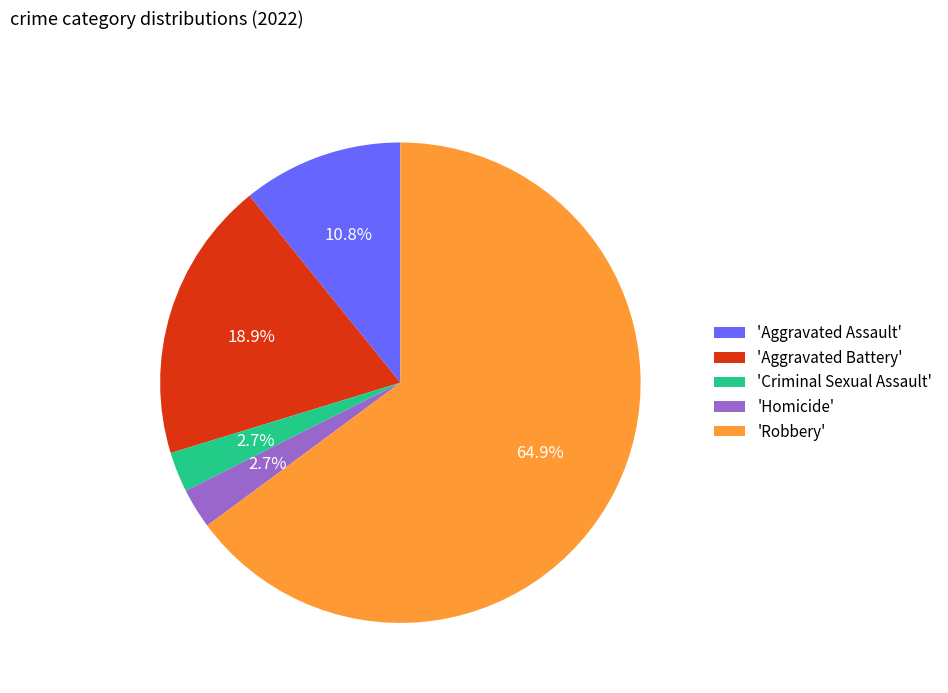

Which category accounts for the majority?

'Robbery'